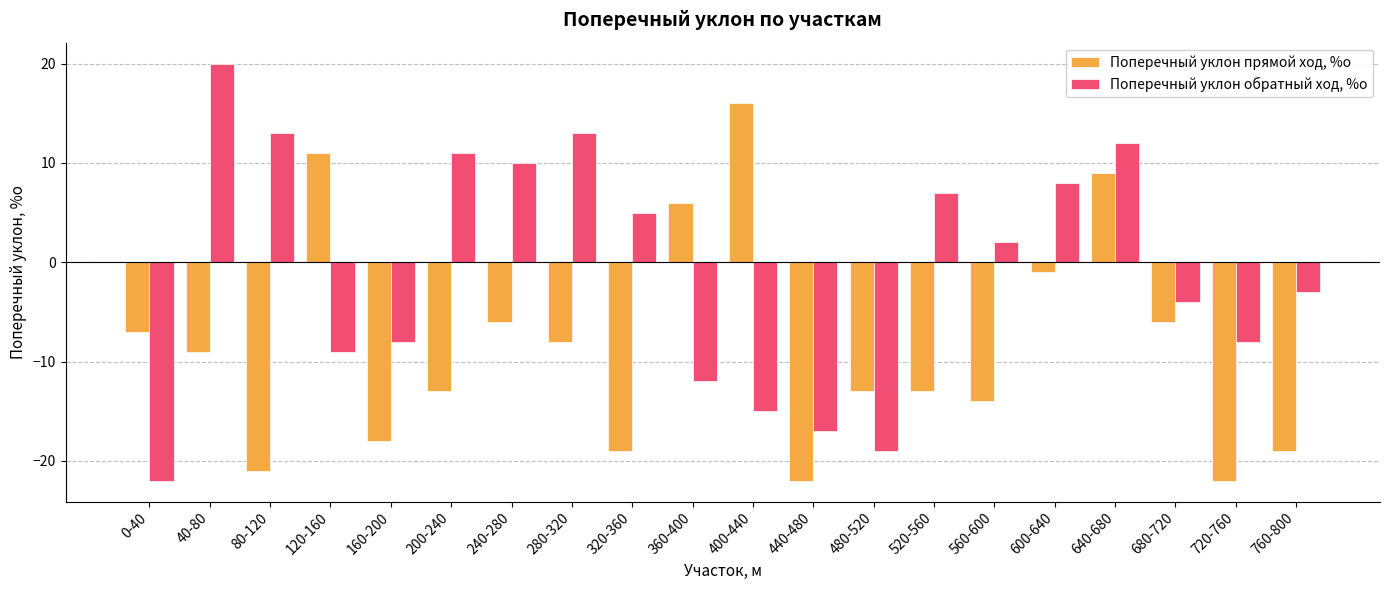

How many negative values does the Поперечный уклон обратный ход, %о series have?

10